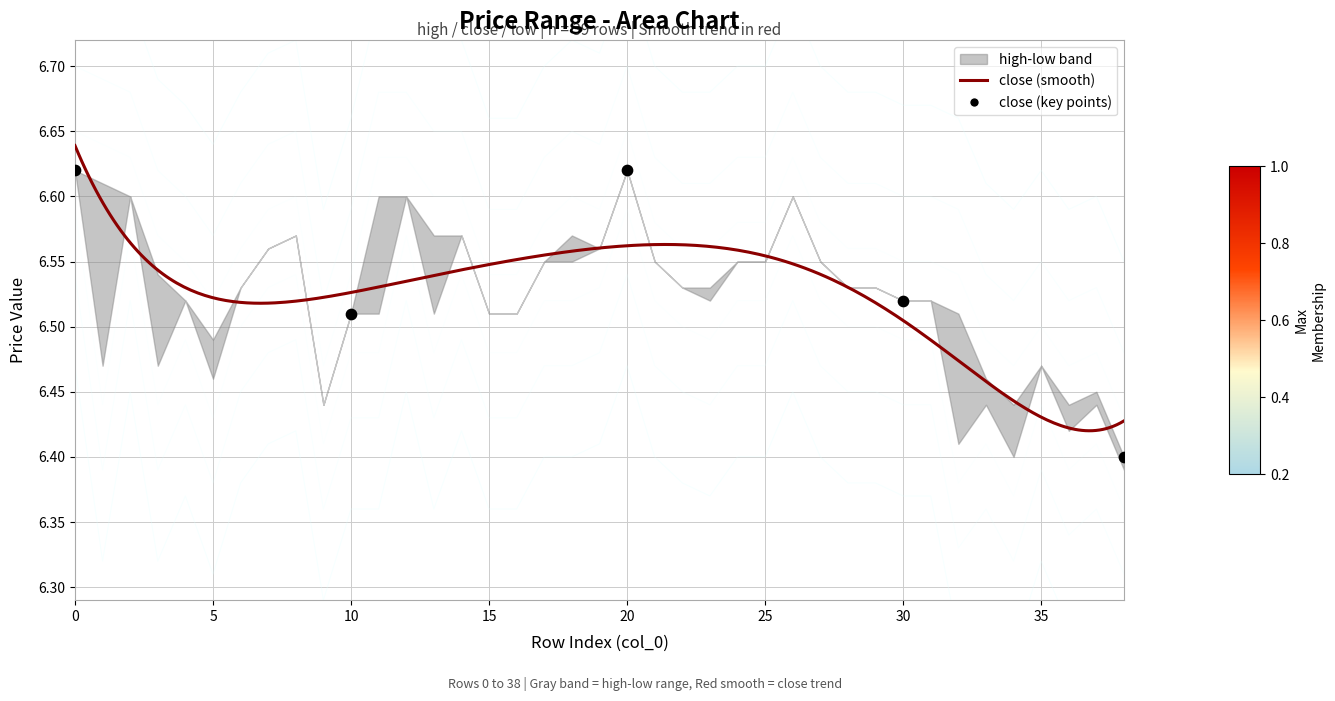

At how many categories does at least one series exceed 6?

39